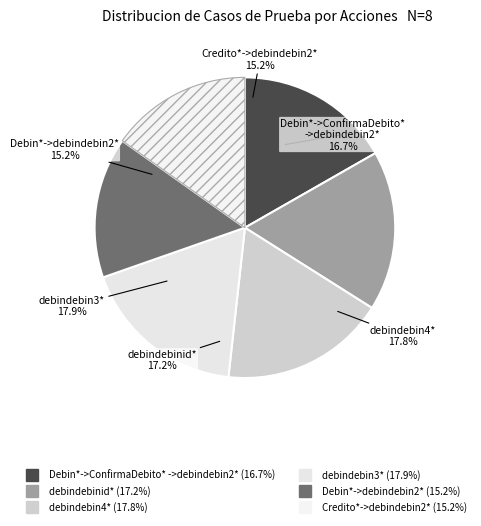

To the nearest percent, what is the combined percentage of debindebin3* and Credito*->debindebin2*?

33%